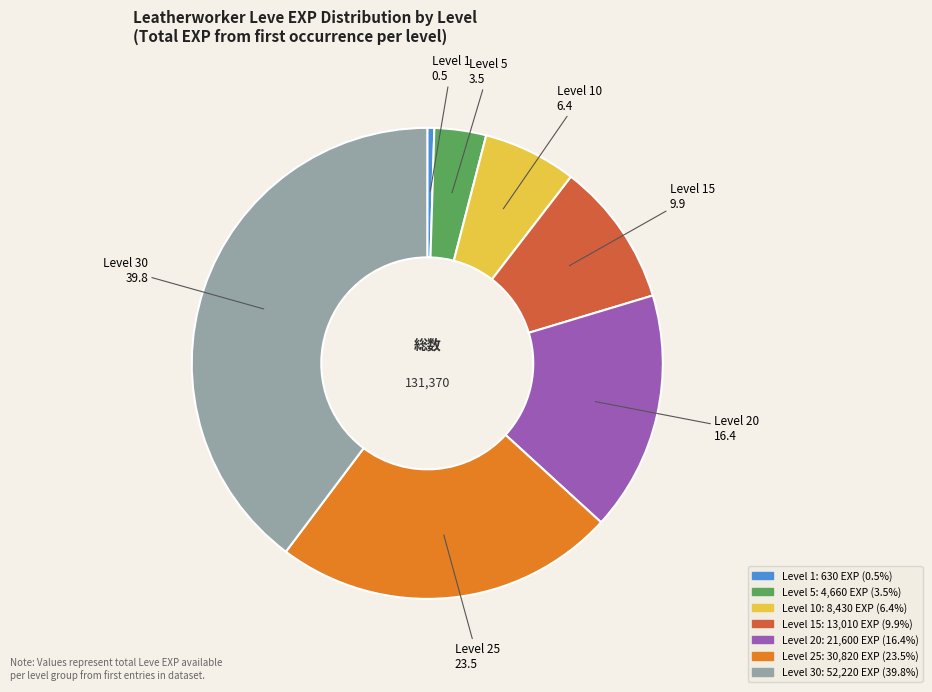

Rank the categories by value from highest to lowest.

Level 30, Level 25, Level 20, Level 15, Level 10, Level 5, Level 1